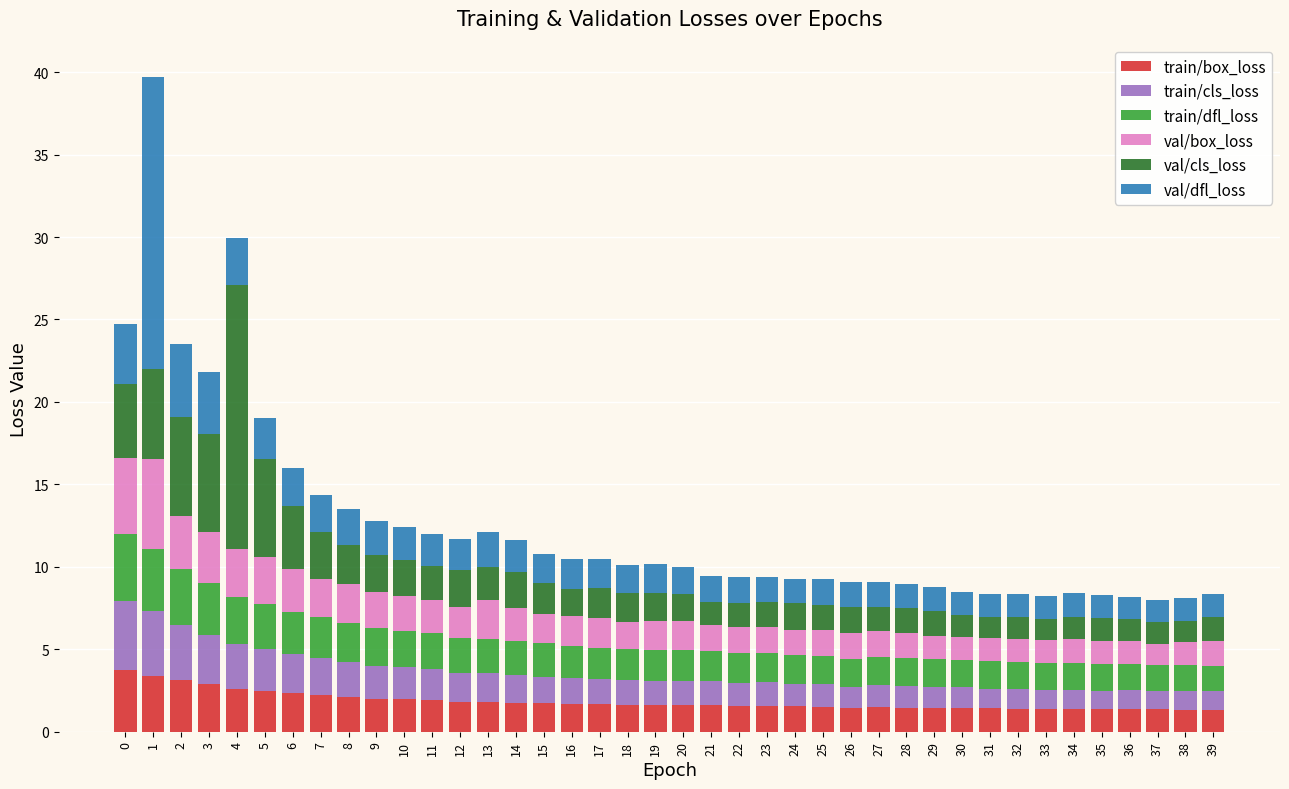

What is the total value across all series at 19?

10.2